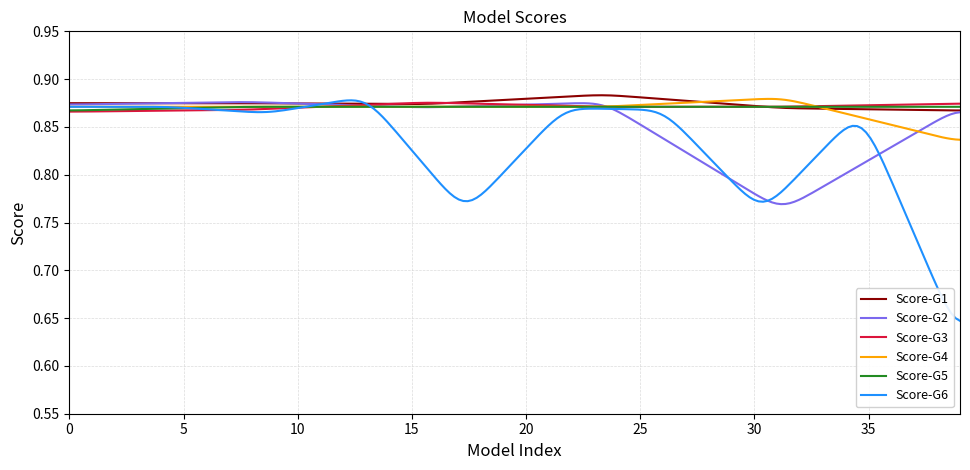

Which series has the largest range (max minus min)?

Score-G6